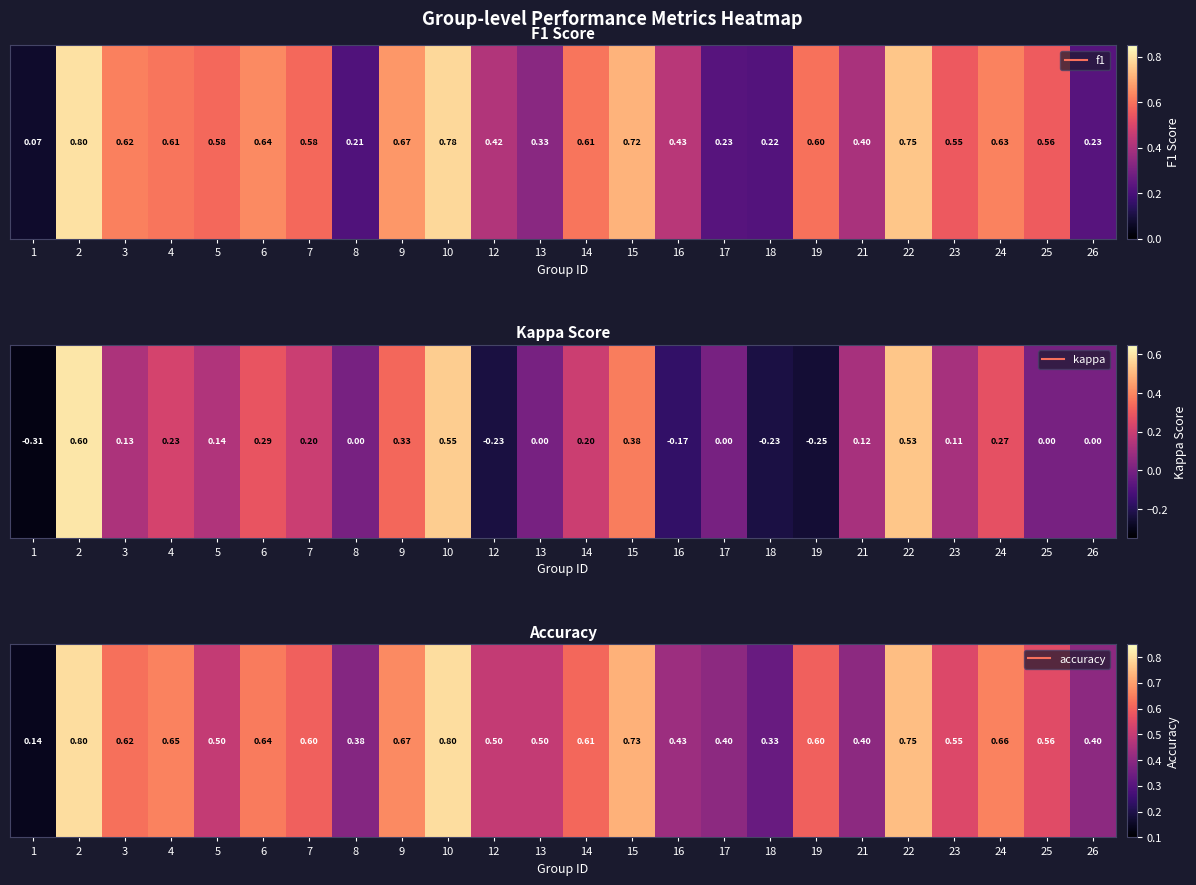

List the labels in order of value, smallest first.

1, 18, 8, 17, 21, 26, 16, 5, 12, 13, 23, 25, 7, 19, 14, 3, 6, 4, 24, 9, 15, 22, 2, 10